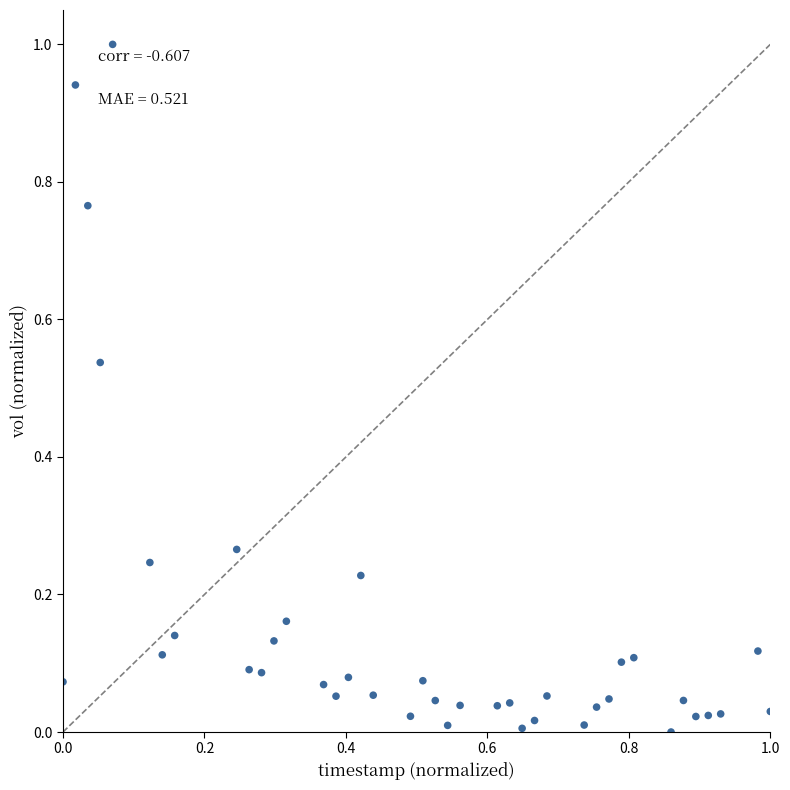

What is the range of Y values (max minus min)?

1.0